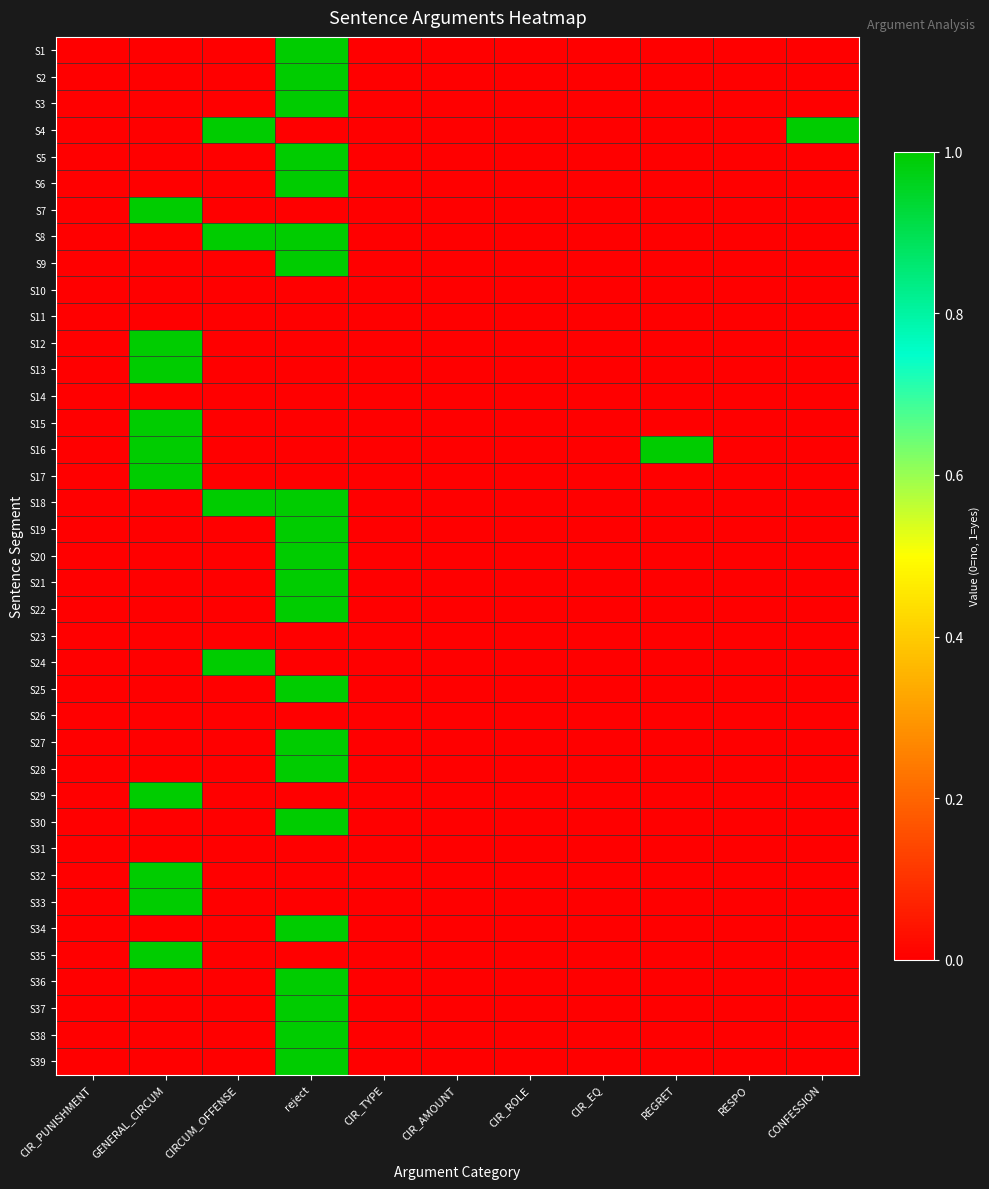

What is the greatest value displayed?

1